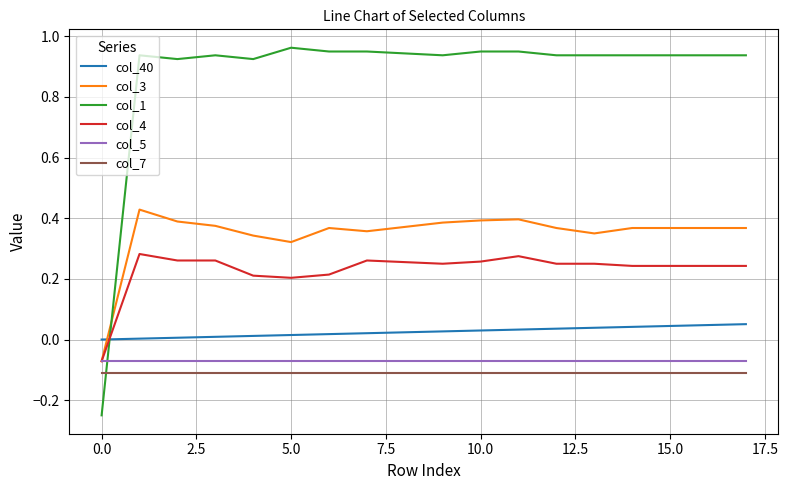

Which series has the largest total across all categories?

col_1